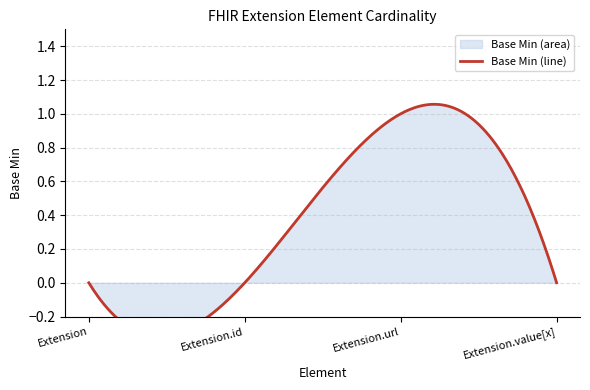

True or false: the data shows 0 at Extension.value[x].

True